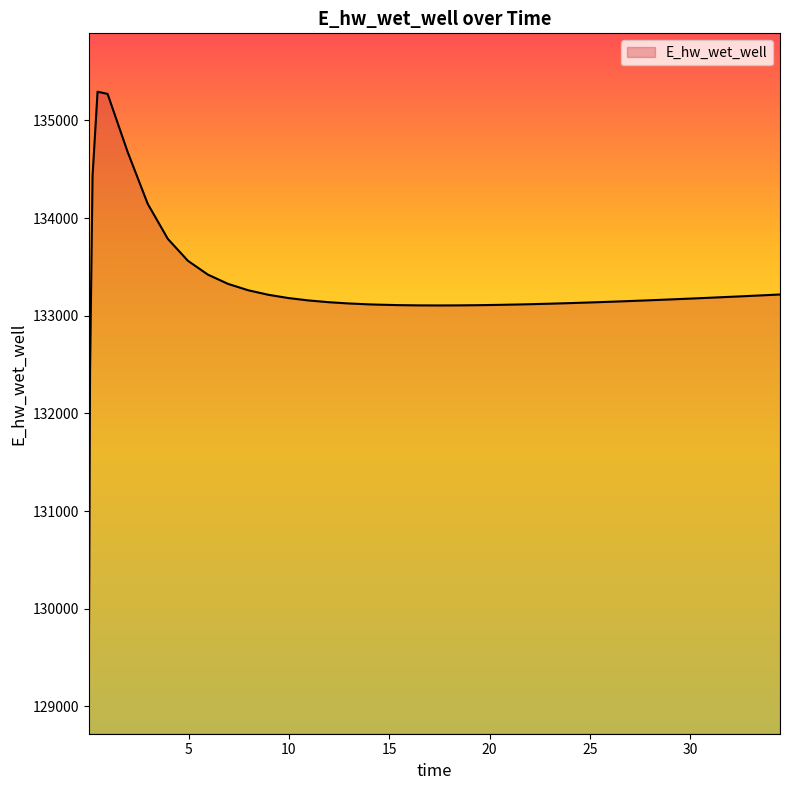

What is the smallest value displayed?

129318.3